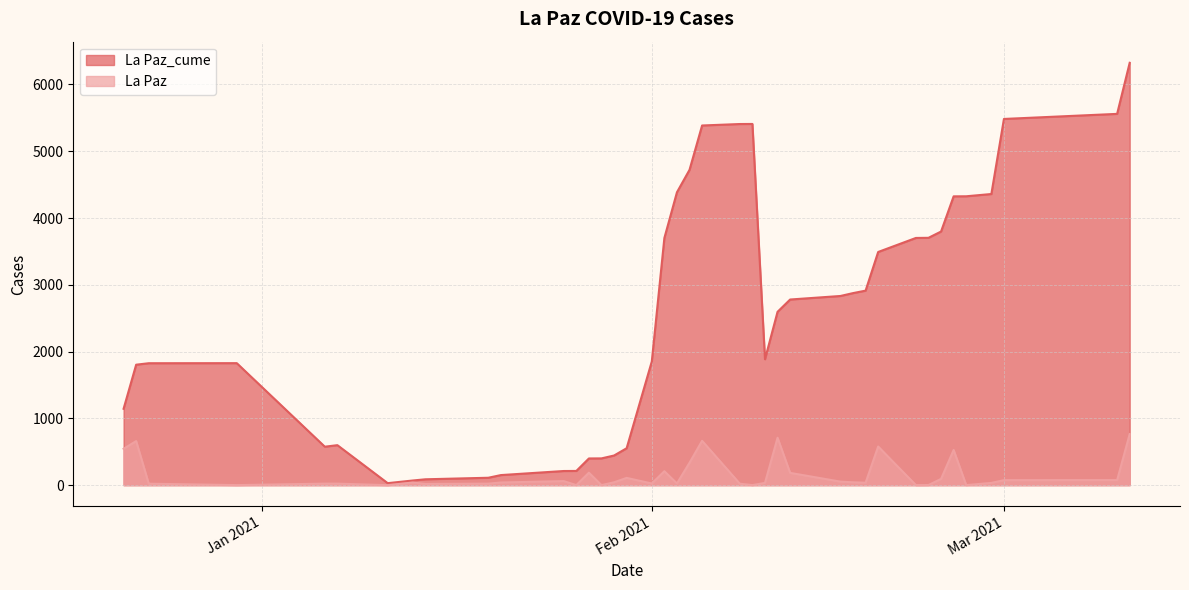

What is the difference between the highest and lowest values at 33?

4386